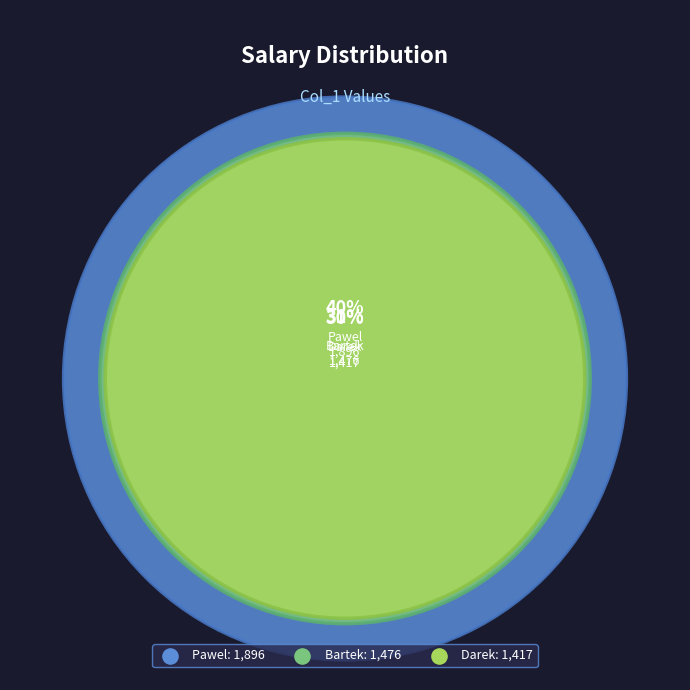

To the nearest percent, what percentage of the pie is Bartek?

31%